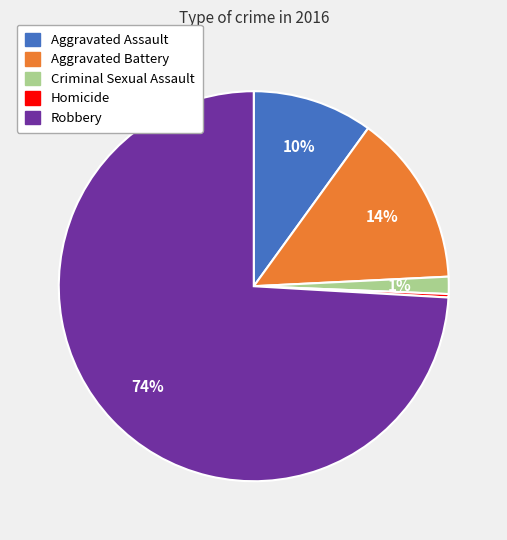

Does Robbery represent more than half of the total?

Yes